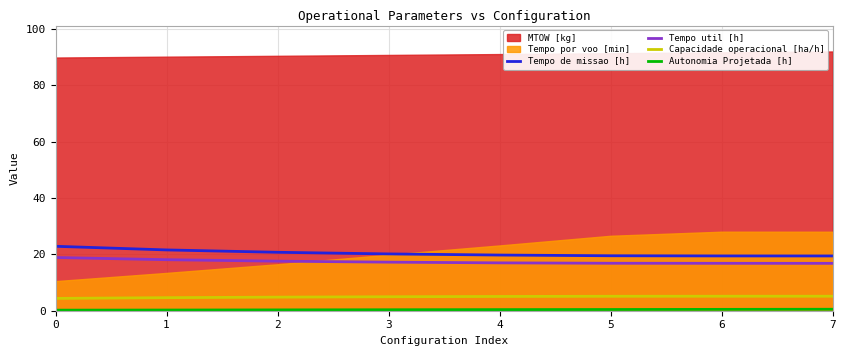

The value of Capacidade operacional [ha/h] at 1 is 7.4. True or false?

False